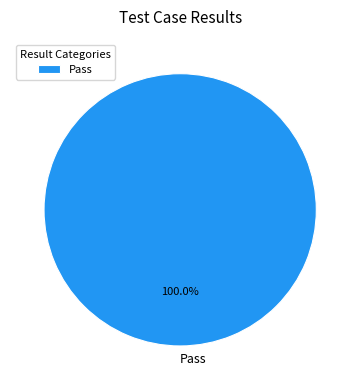

Which category accounts for the majority?

Pass